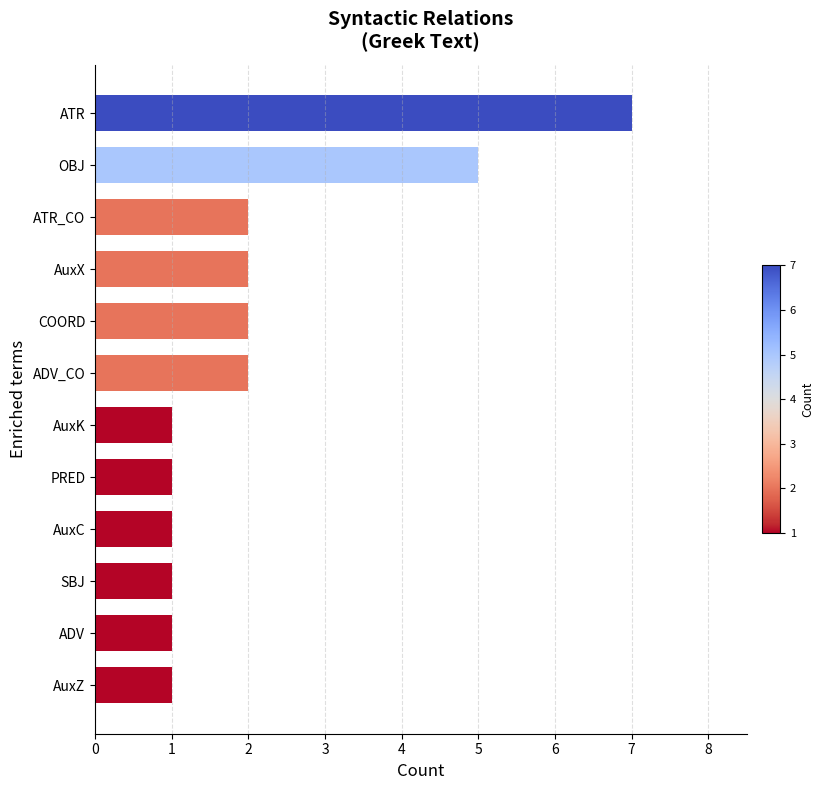

How many values are below 2?

6